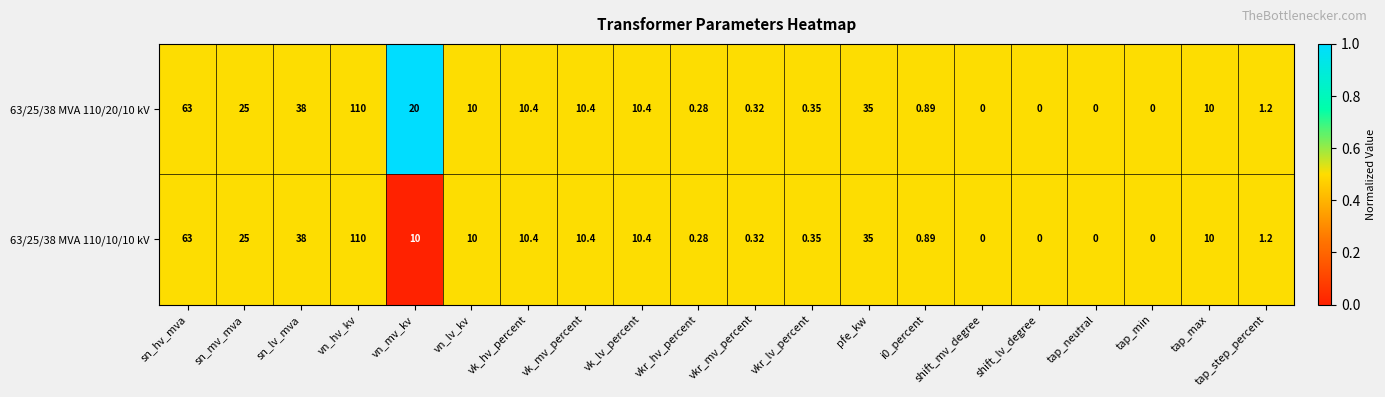

At which category does the chart reach its peak across all series?

vn_hv_kv